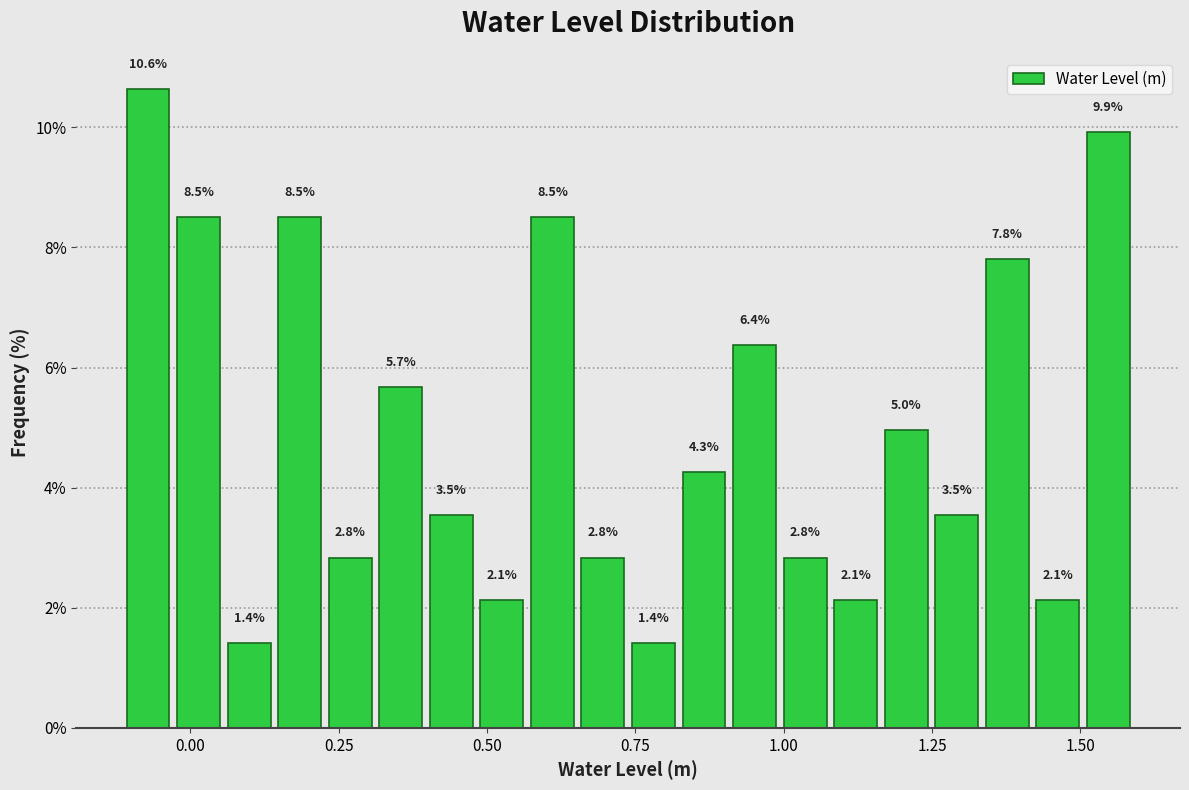

Read against the x-axis, roughly where is the centre of the tallest bar?

-0.05